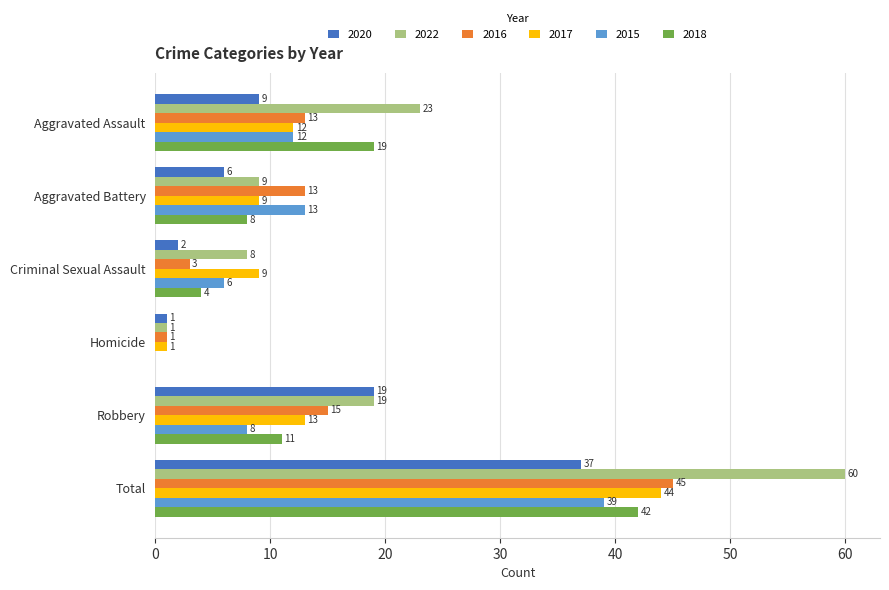

The 2015 series shows 8 at Robbery. True or false?

True